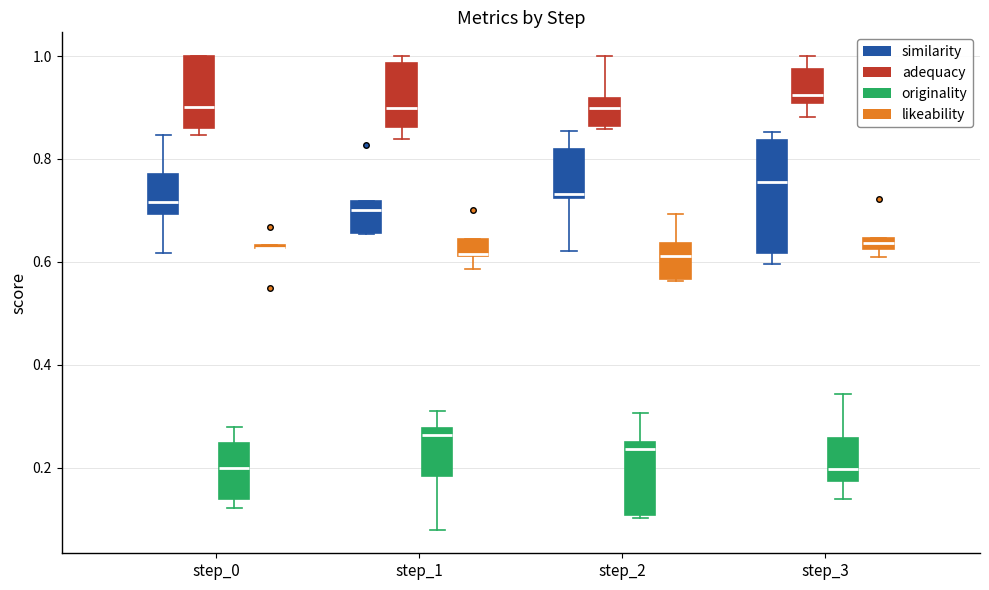

Where does the lower whisker of the box for step_3 (originality) end on the y-axis? The values are not printed on the chart, so give them approximately, as read against the axis.

0.14